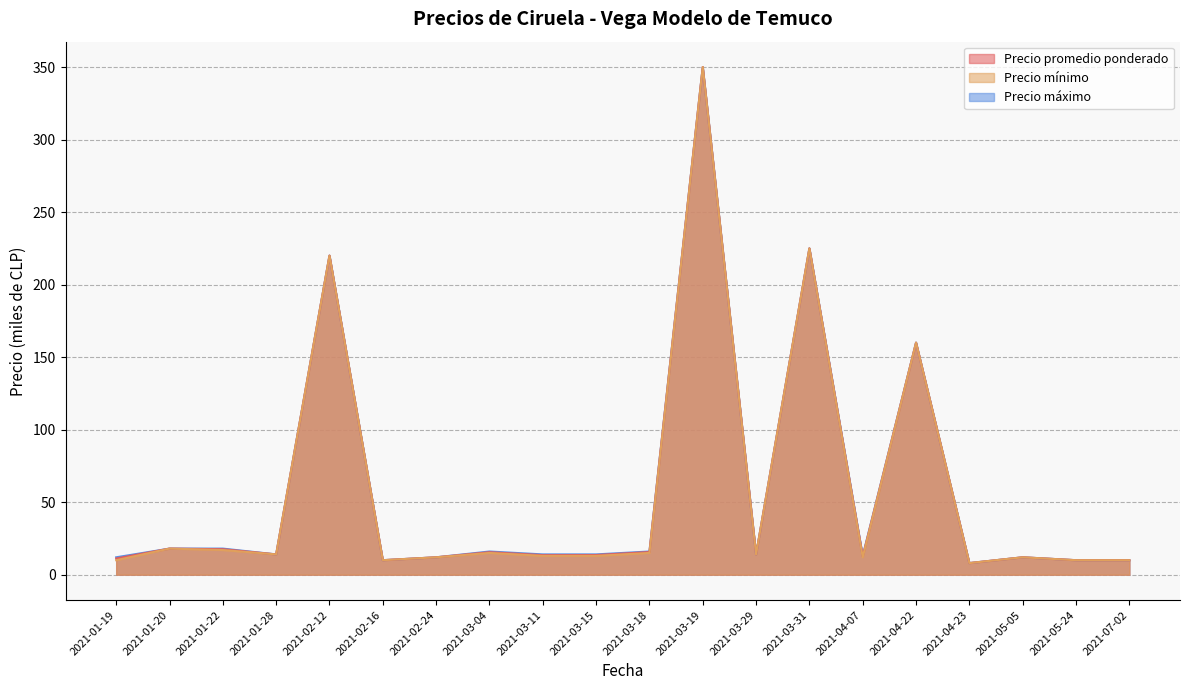

The Precio mínimo series shows 225.0 at 2021-03-31. True or false?

True